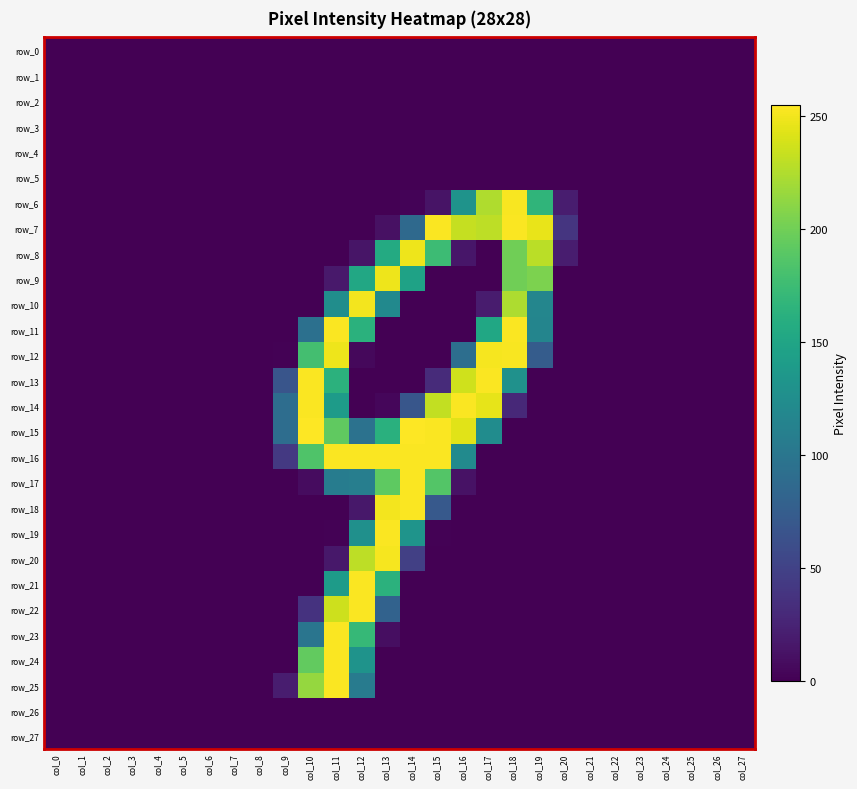

What is the total value across all series at col_10?

1774